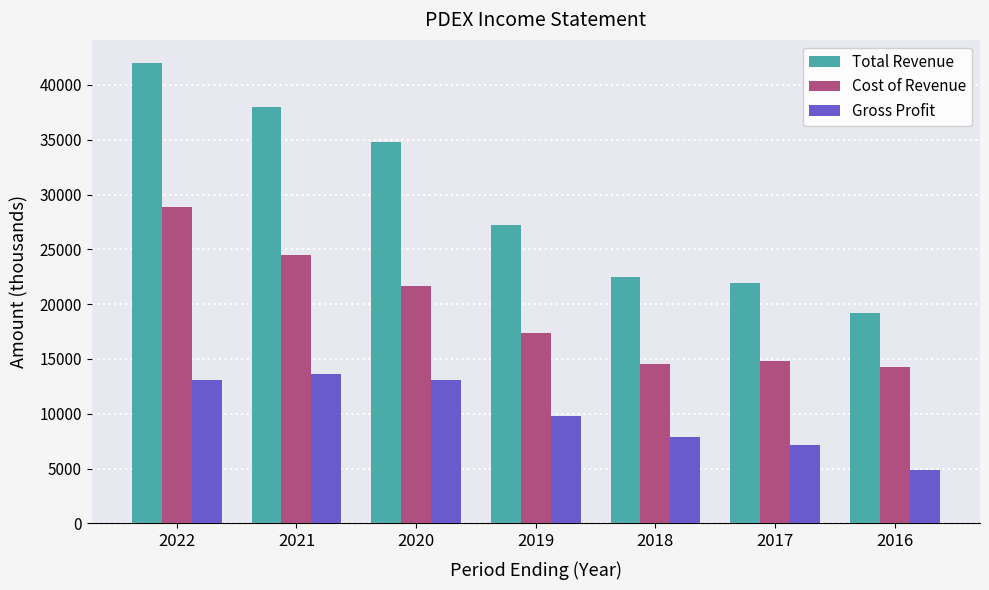

Is the value of Gross Profit at 2019 greater than the value of Total Revenue at 2021?

No